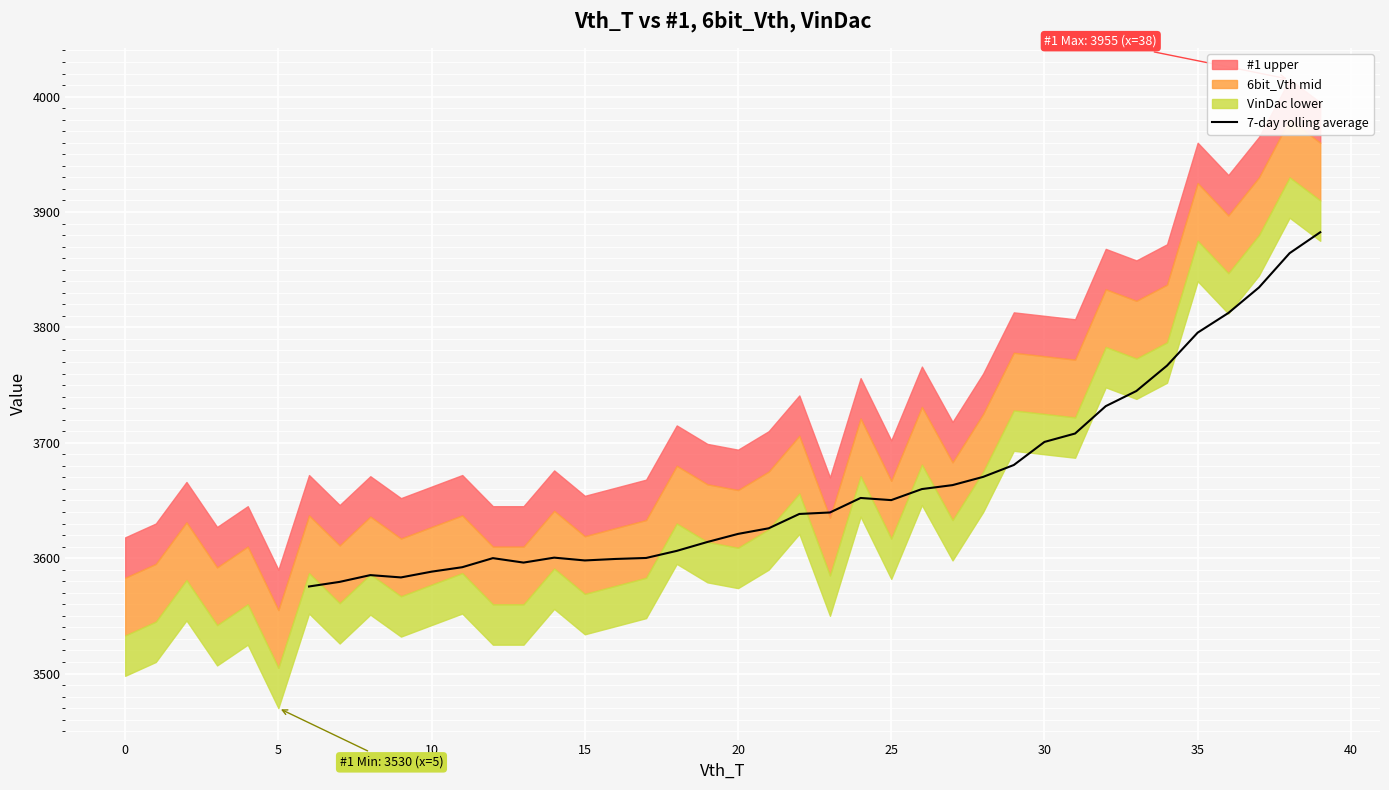

What is the highest value of the 7-day rolling average series?

3882.4